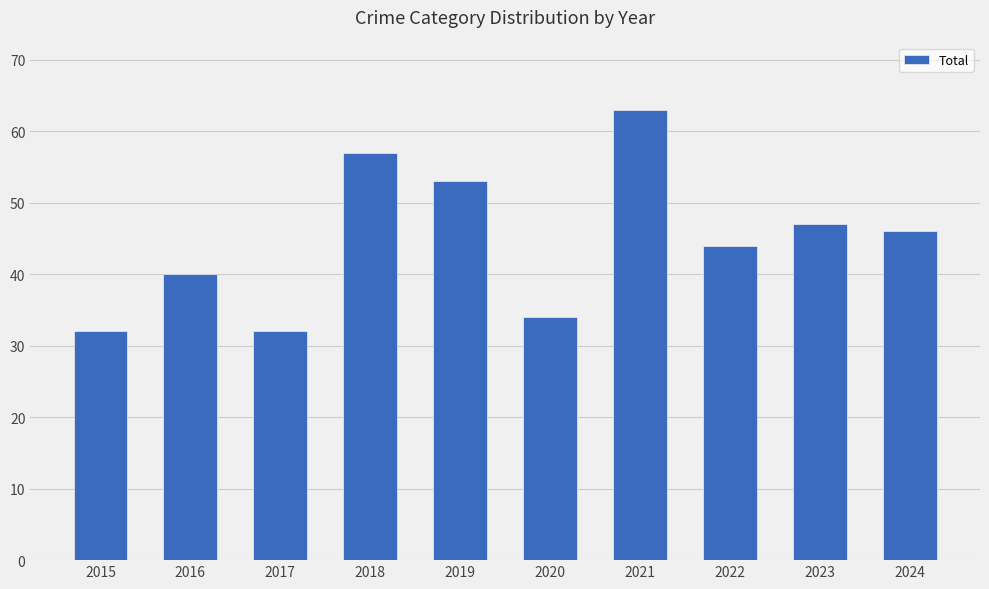

Reading left to right, transcribe all the data shown in this chart.

2015=32	2016=40	2017=32	2018=57	2019=53	2020=34	2021=63	2022=44	2023=47	2024=46